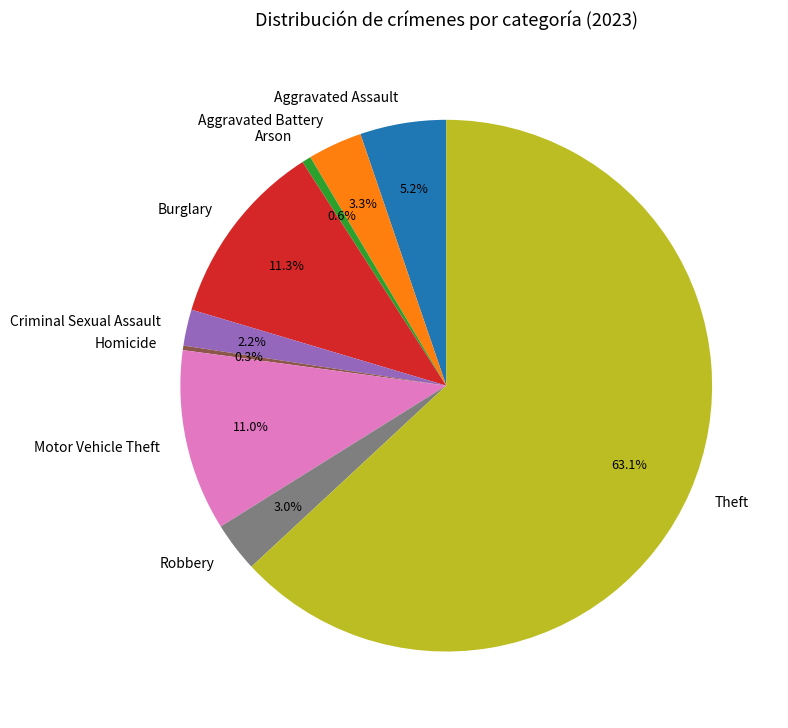

To the nearest percent, what is the difference between the Robbery and Burglary slice percentages?

8%